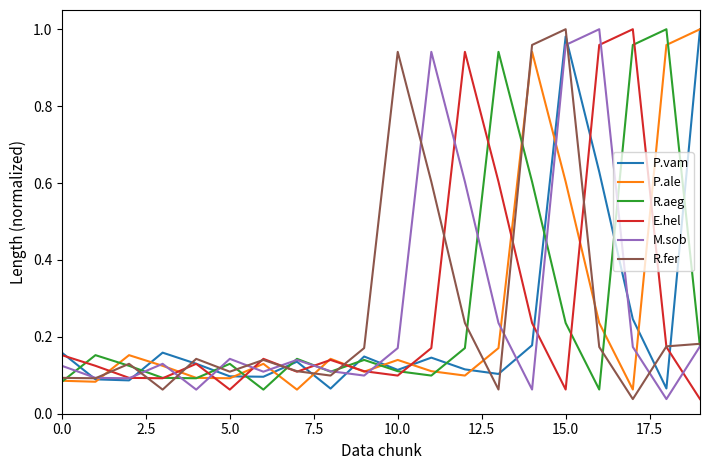

How many interior local valleys does the P.vam series have?

6